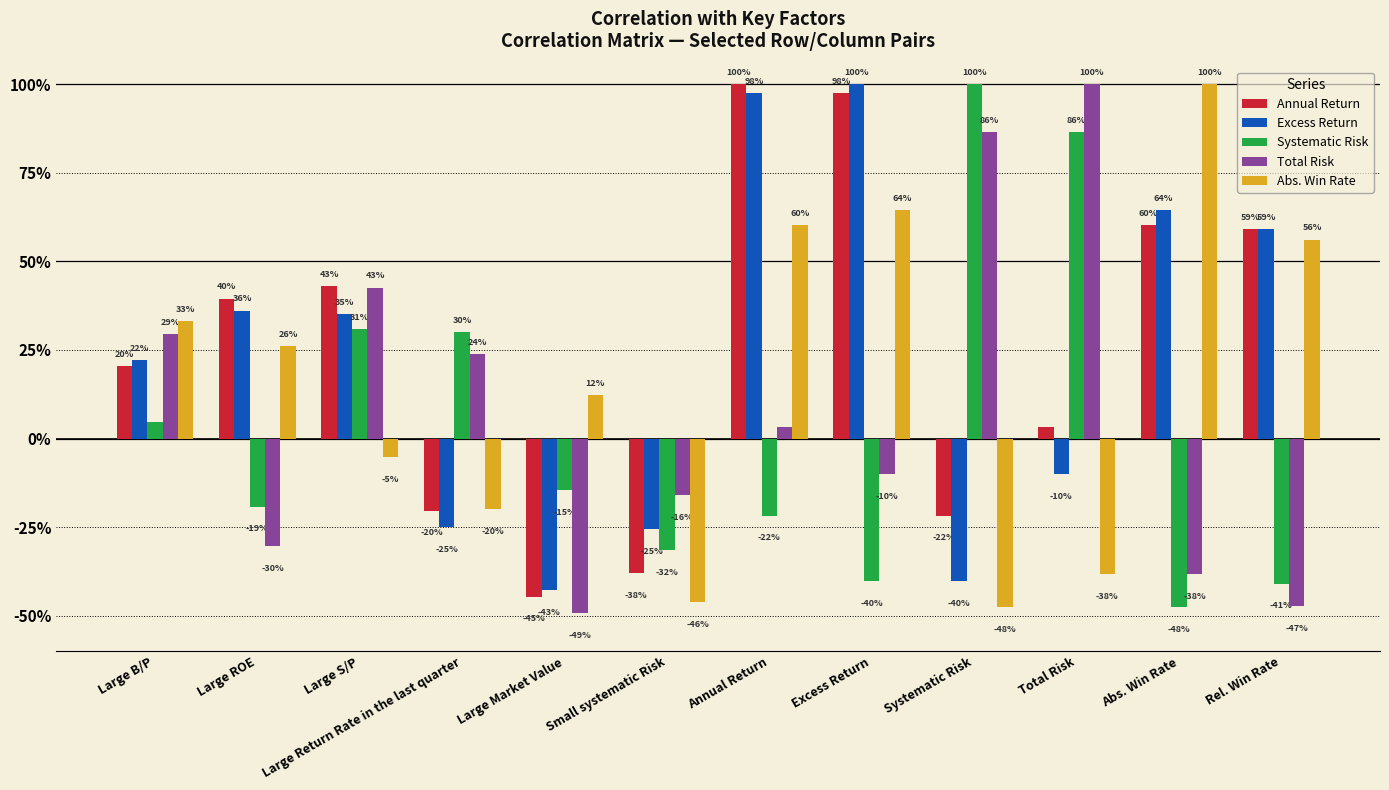

Which series changed the most between Large B/P and Large Return Rate in the last quarter?

Abs. Win Rate